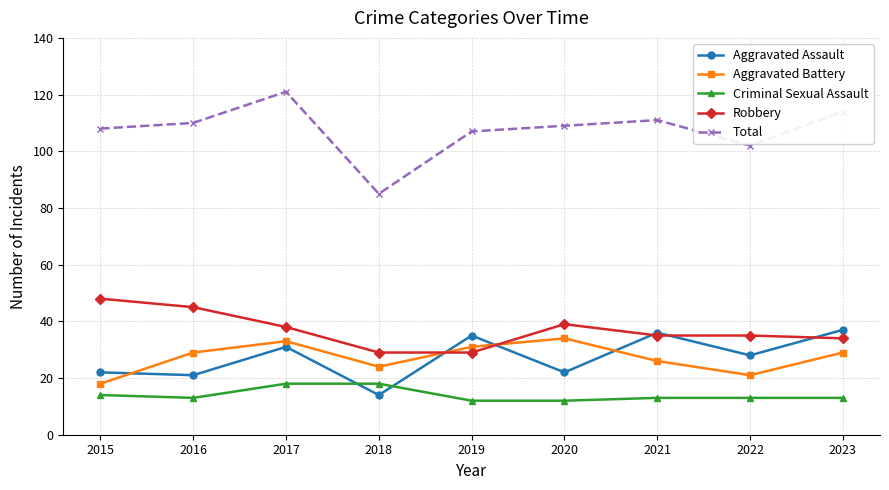

At which category does Total reach its first local peak?

2017